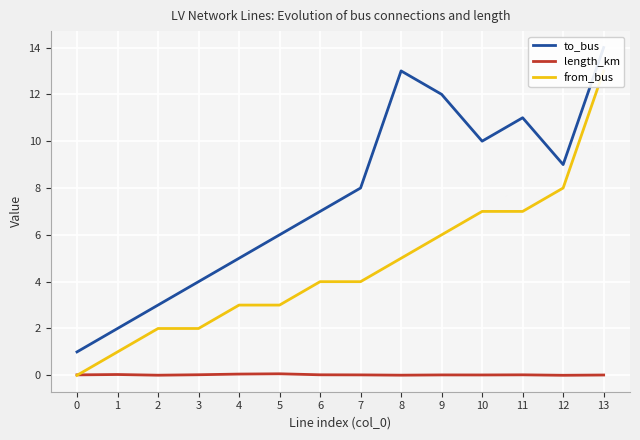

At which category does to_bus reach its first local peak?

8